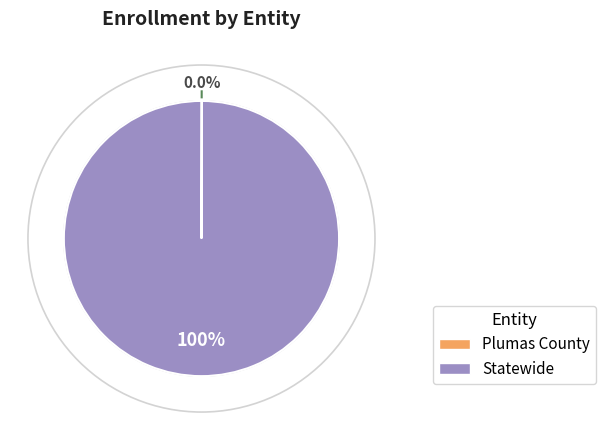

Which slice is the largest?

Statewide